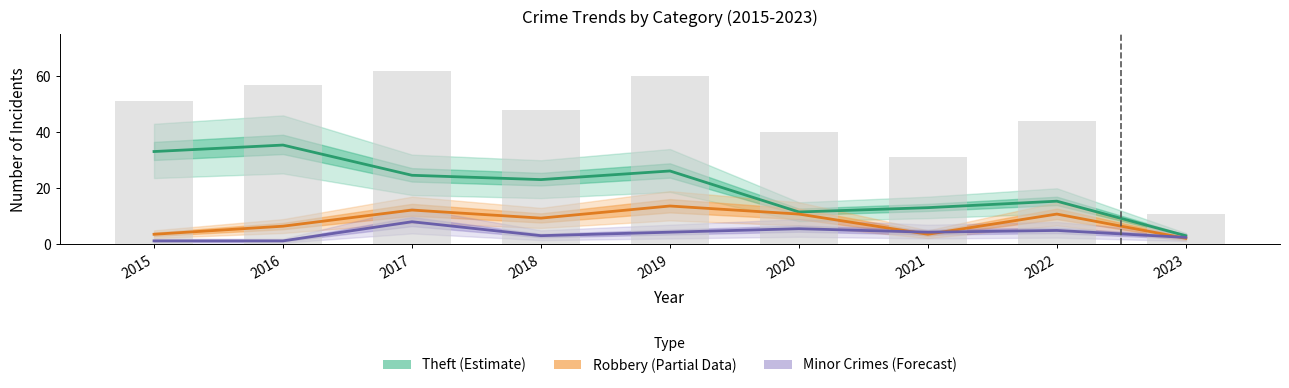

Reading right to left, extract all data points from this chart.

Theft (Estimate): 3.1	15.4	13.1	11.6	26.2	23.1	24.6	35.4	33.1
Robbery (Partial): 2.2	10.8	3.6	10.8	13.7	9.4	12.2	6.5	3.6
Minor Crimes (Forecast): 2.5	5.0	4.3	5.6	4.3	3.1	8.1	1.2	1.2